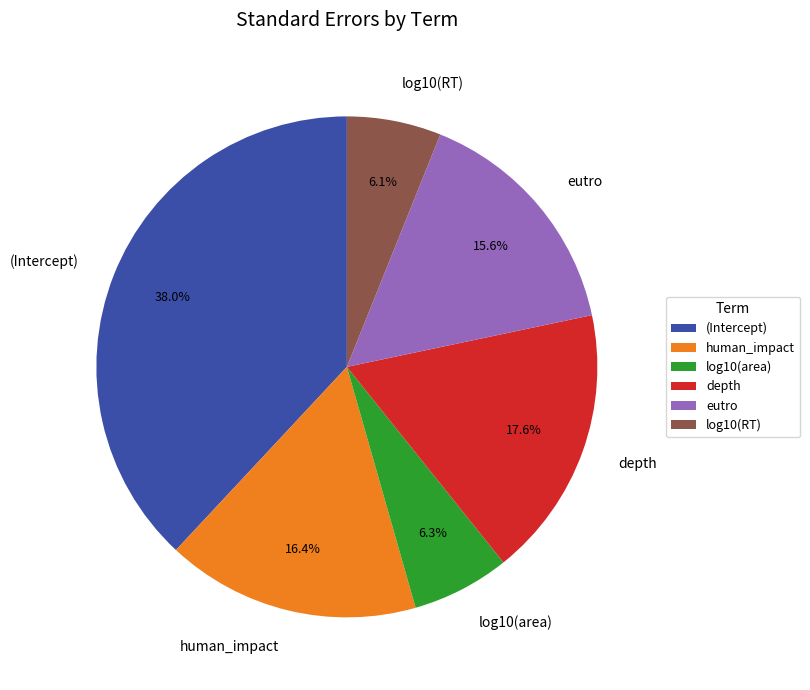

Is eutro the majority of the pie?

No